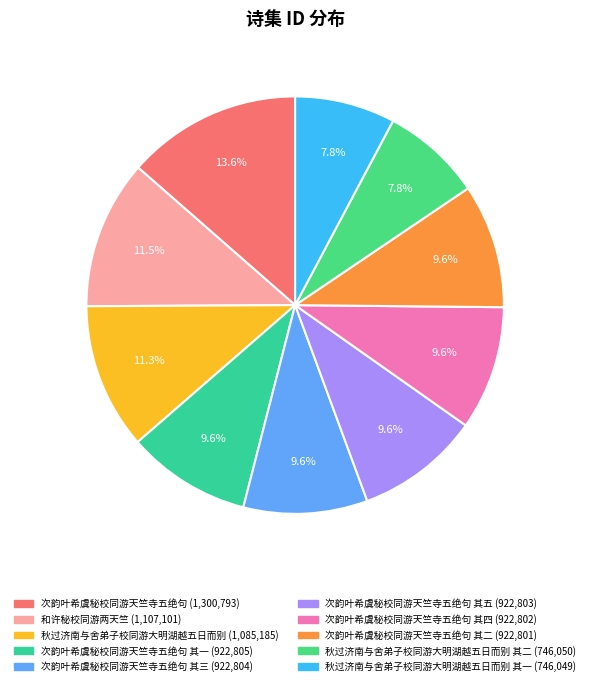

How many slices are in this pie chart?

10